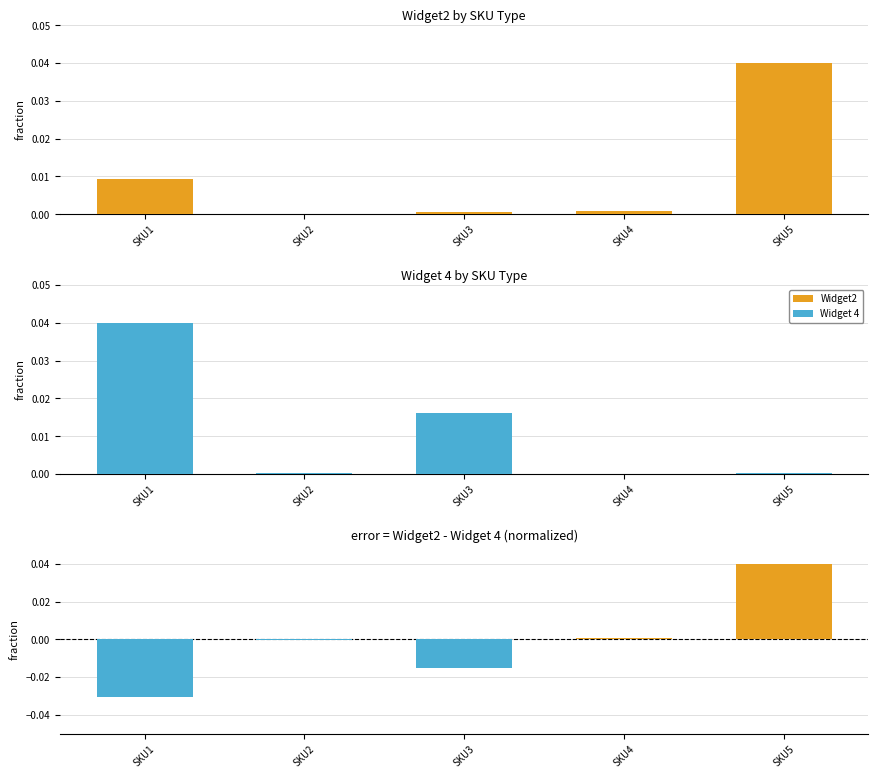

Between SKU1 and SKU4, which is larger?

SKU1